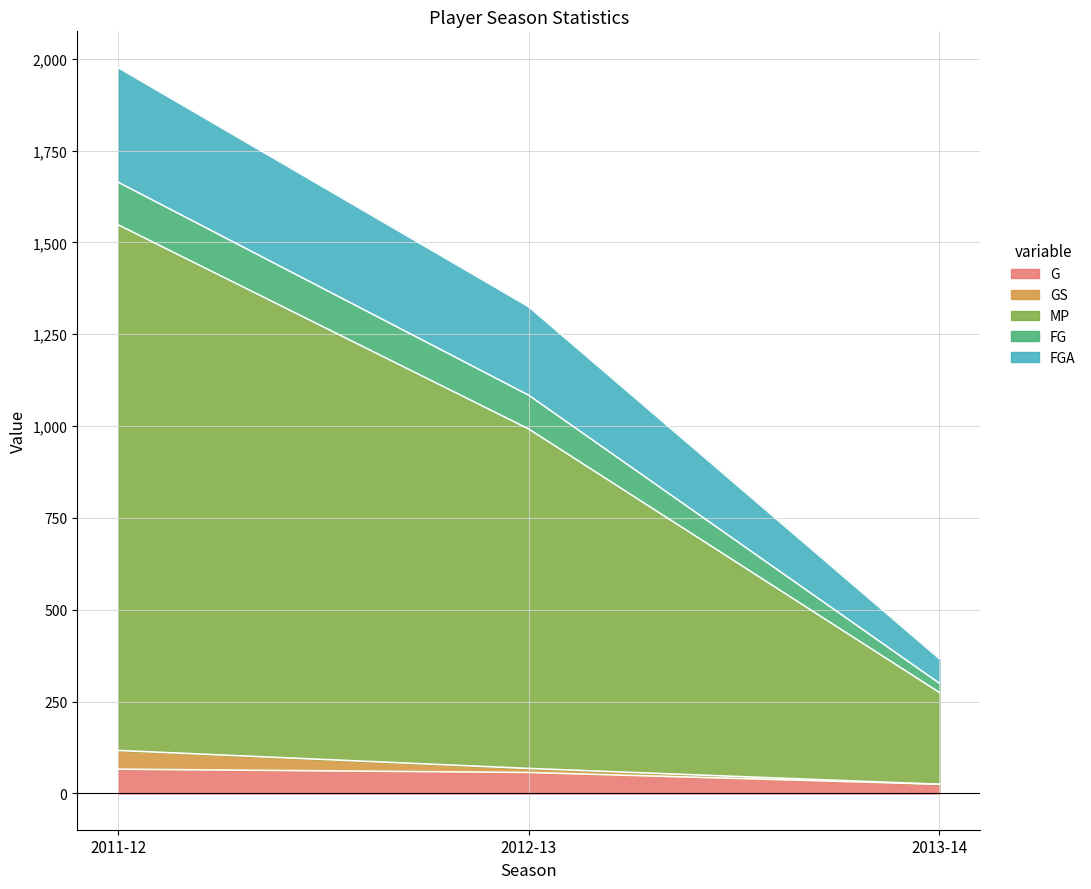

What is the maximum value for G?

66